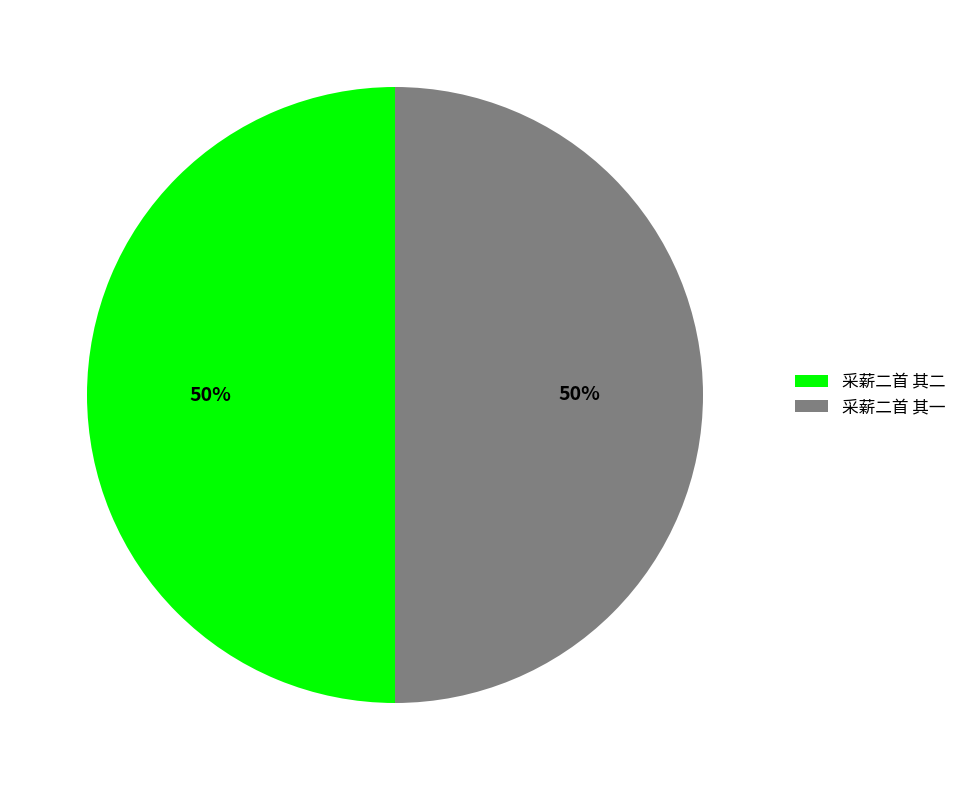

The 采薪二首 其二 slice represents 59% of the pie. True or false?

False